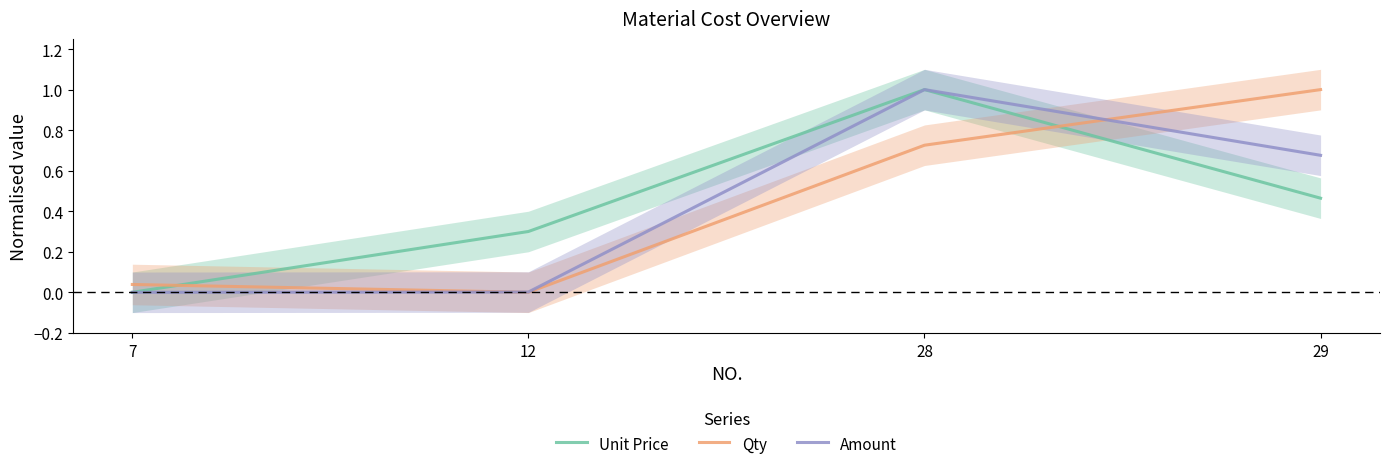

Is the value of Qty at 7 greater than the value of Unit Price at 29?

No